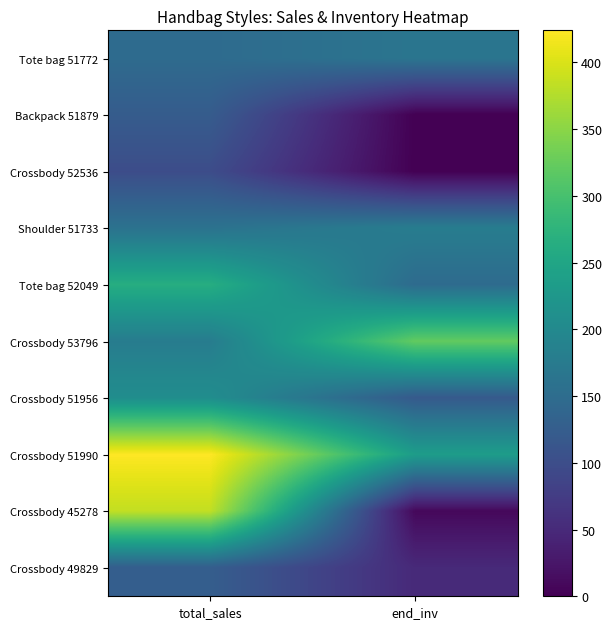

How many series are shown in this chart?

10